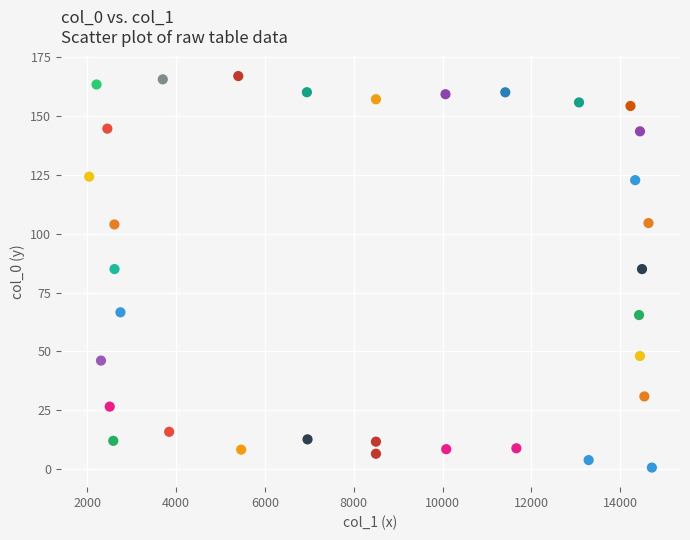

What is the range of Y values (max minus min)?

166.4